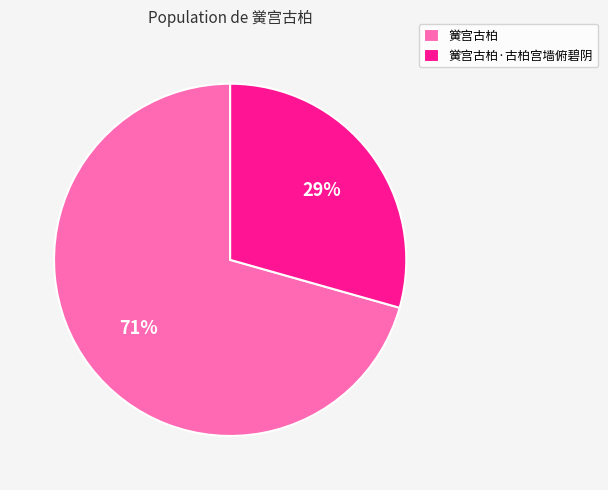

How many segments does this pie chart have?

2